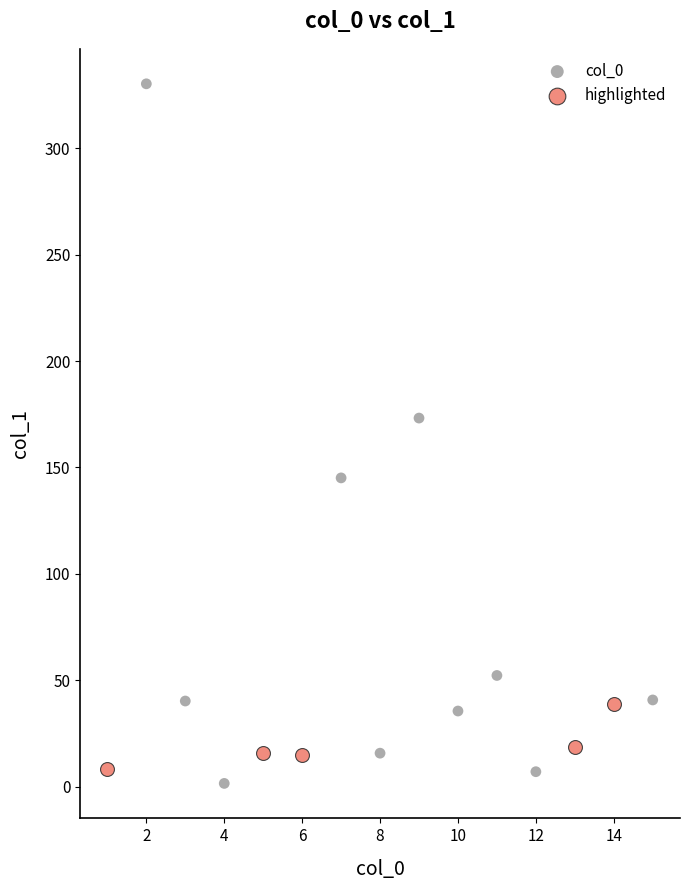

Which series has the largest Y range (max minus min)?

col_0